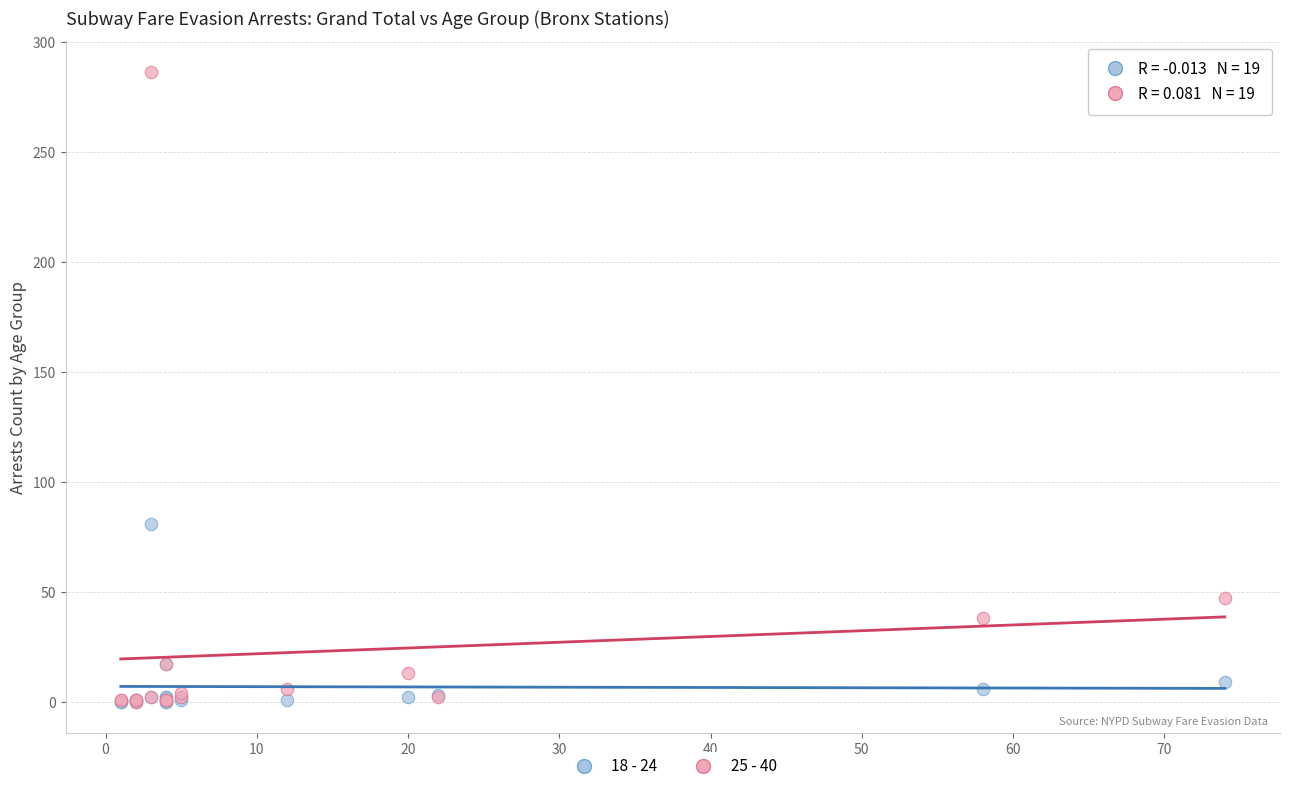

Which series reaches the maximum Y coordinate?

25 - 40